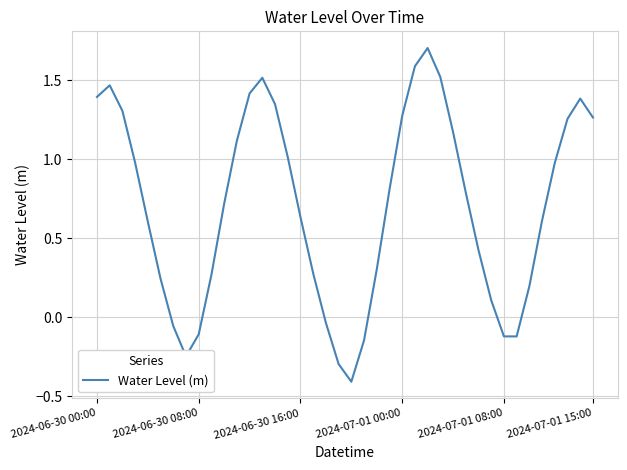

What is the greatest value displayed?

1.7